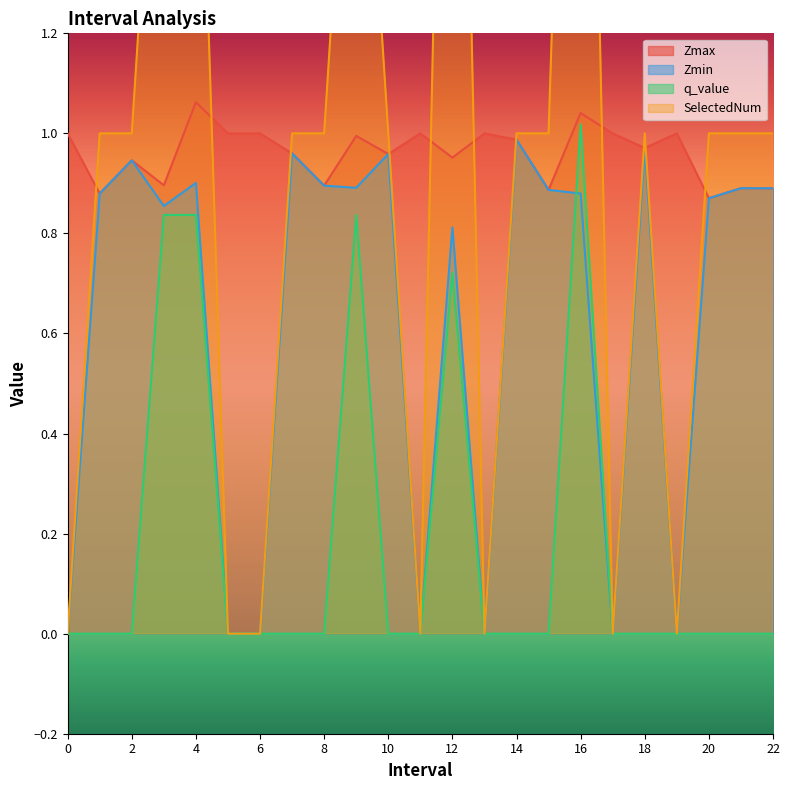

How many lines are shown in the chart?

4